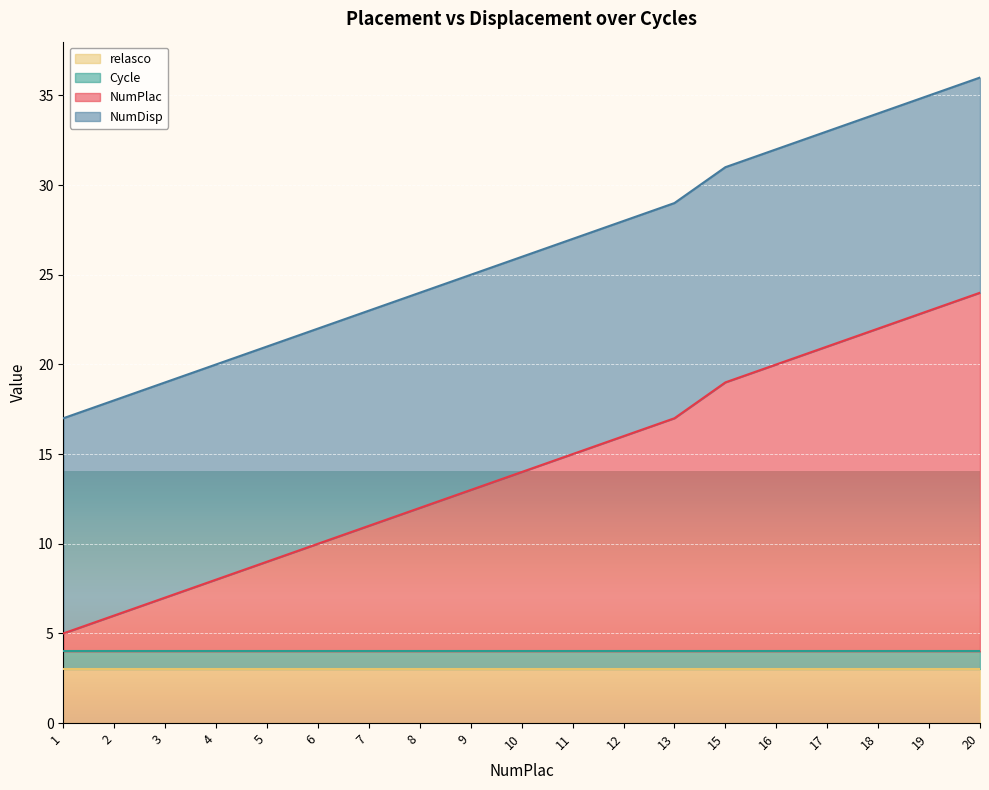

Reading left to right, what are all the values shown in this chart?

NumPlac: 1	2	3	4	5	6	7	8	9	10	11	12	13	15	16	17	18	19	20
NumDisp: 12	12	12	12	12	12	12	12	12	12	12	12	12	12	12	12	12	12	12
Cycle: 1	1	1	1	1	1	1	1	1	1	1	1	1	1	1	1	1	1	1
relasco: 3	3	3	3	3	3	3	3	3	3	3	3	3	3	3	3	3	3	3